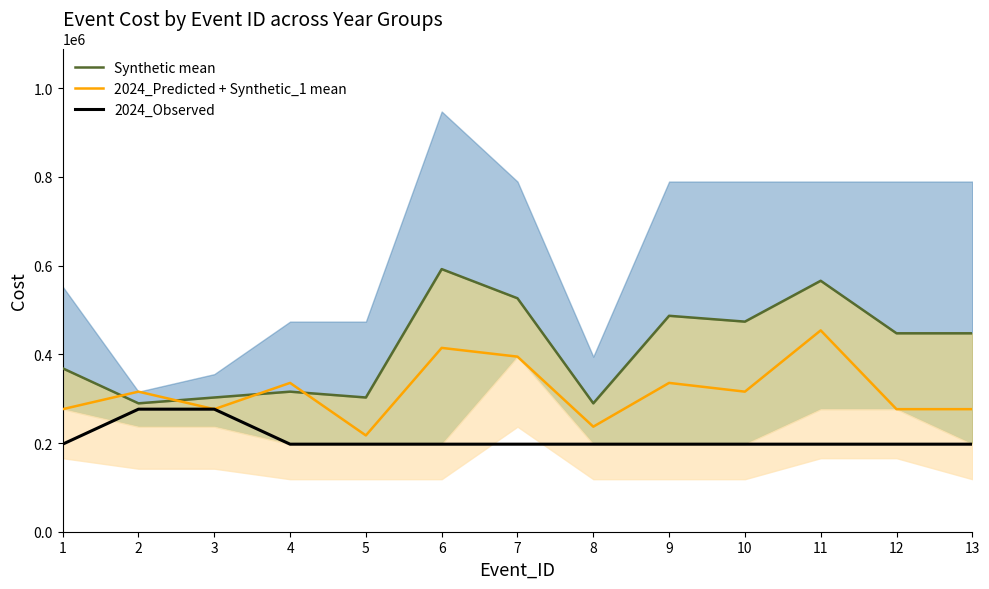

What is the sum of all Synthetic mean values?

5408760